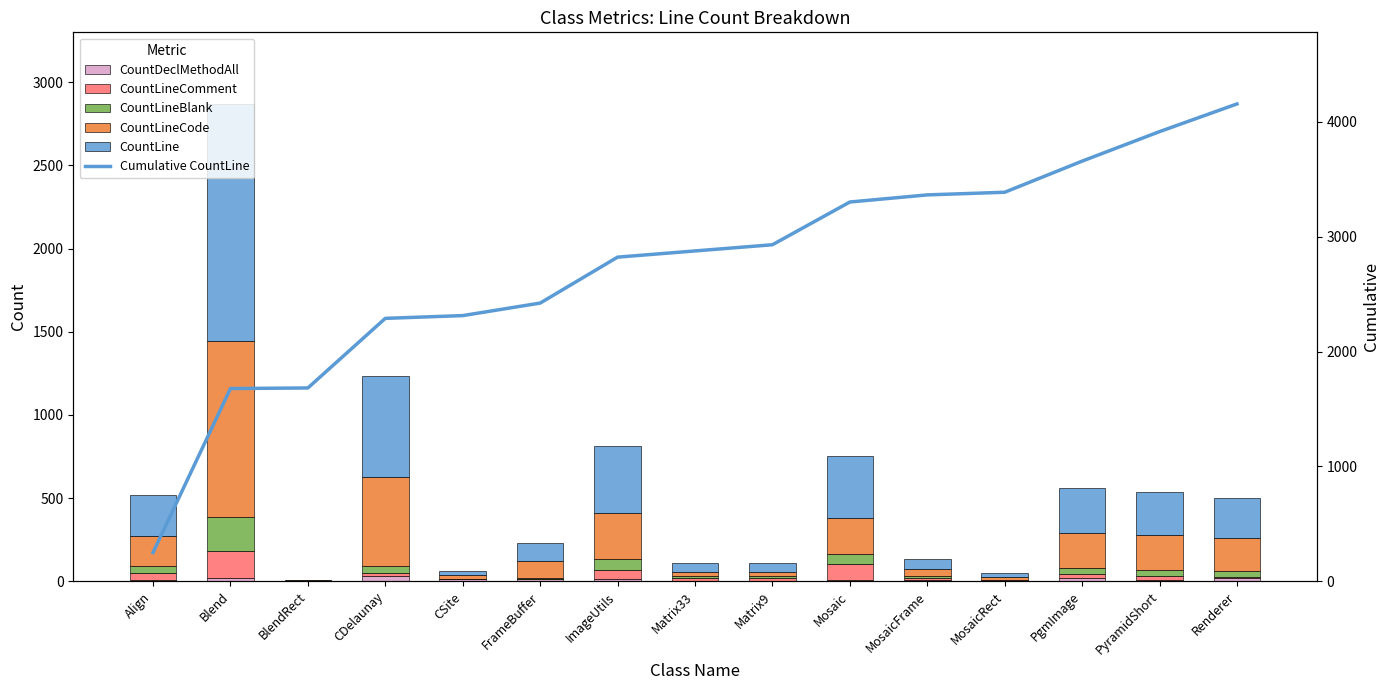

Which has a higher value, Align or ImageUtils?

ImageUtils